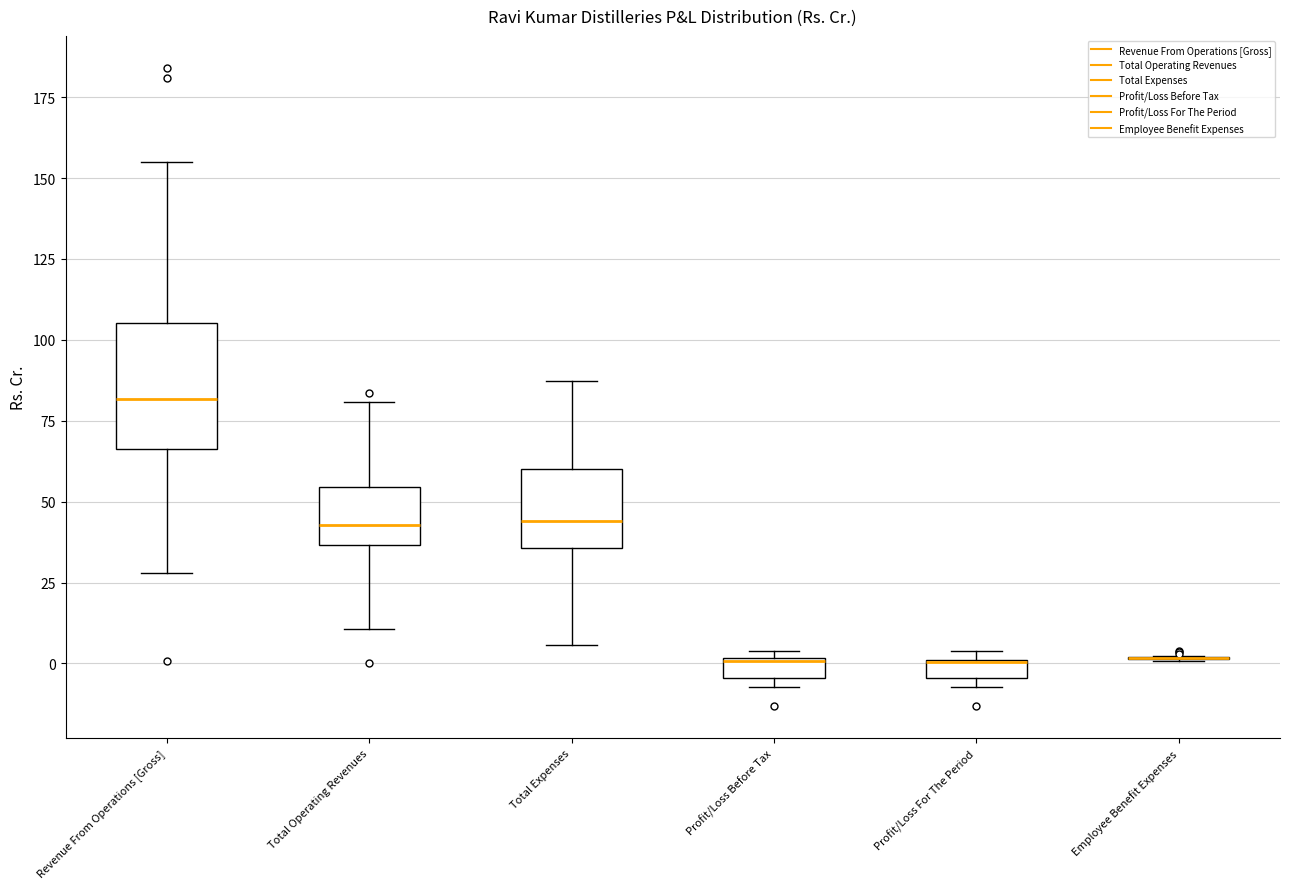

Comparing the boxes themselves (not the whiskers), which one is the tallest?

Revenue From Operations [Gross]